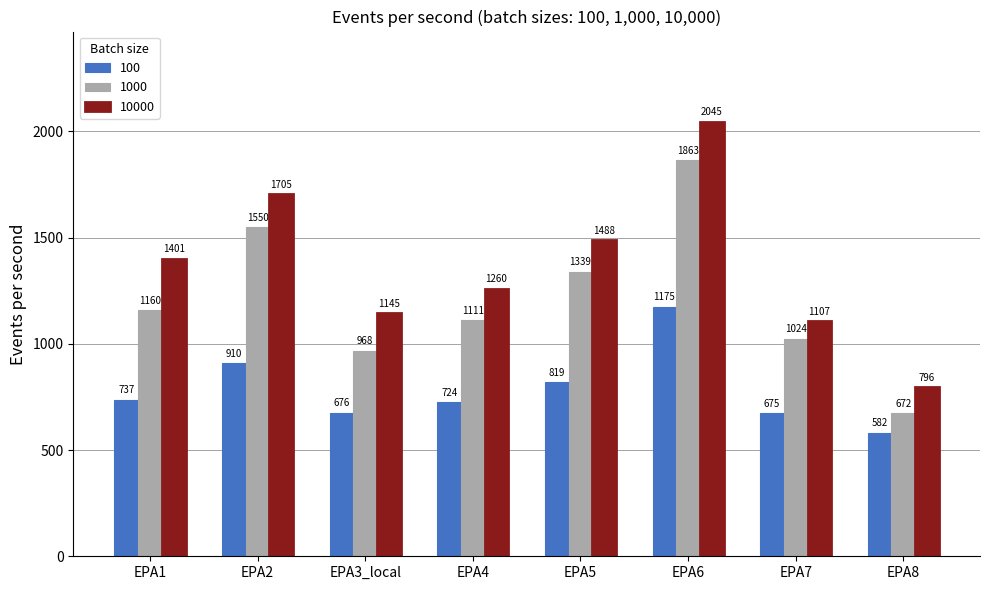

Which series has the largest range (max minus min)?

10000